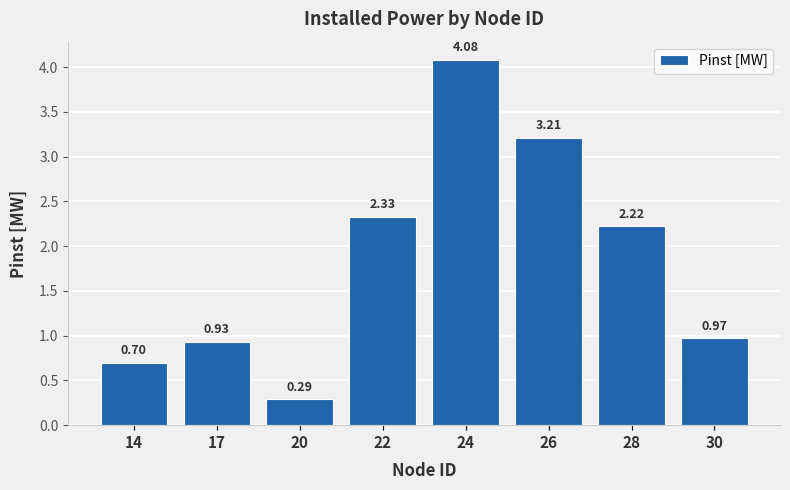

What is the greatest value displayed?

4.1